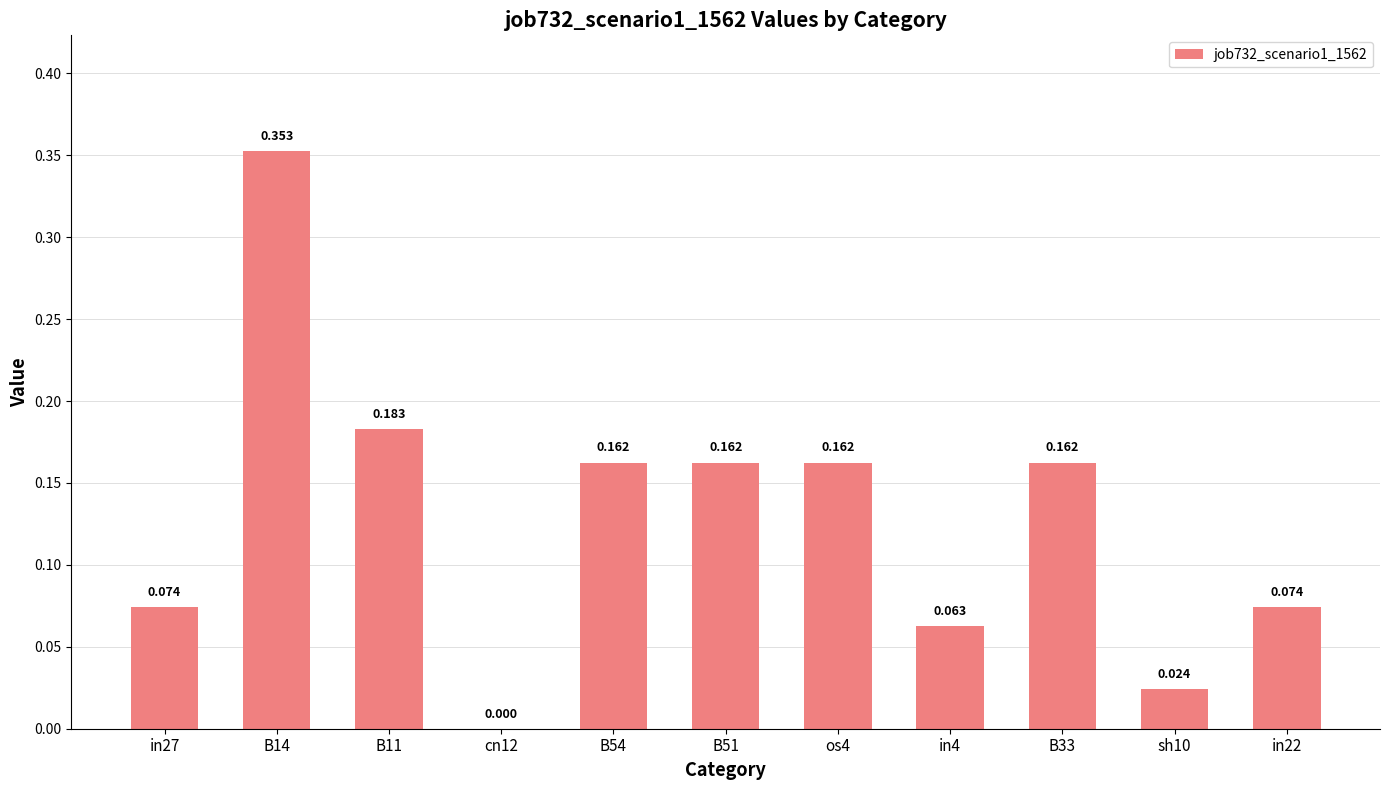

True or false: the data shows -0.2 at cn12.

False